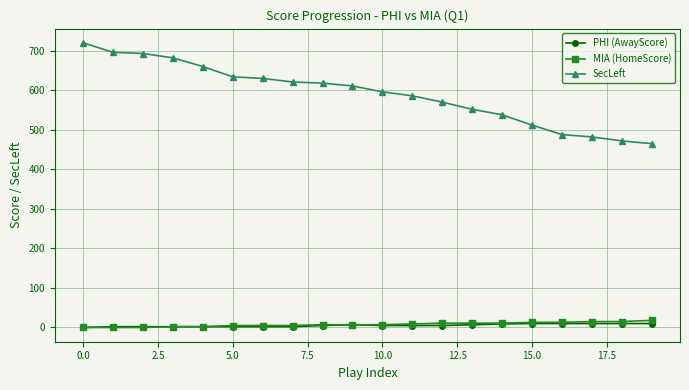

Which series has the largest total across all categories?

SecLeft